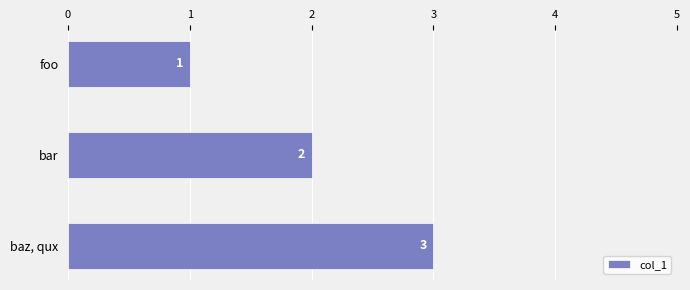

Does the chart contain any negative values?

No